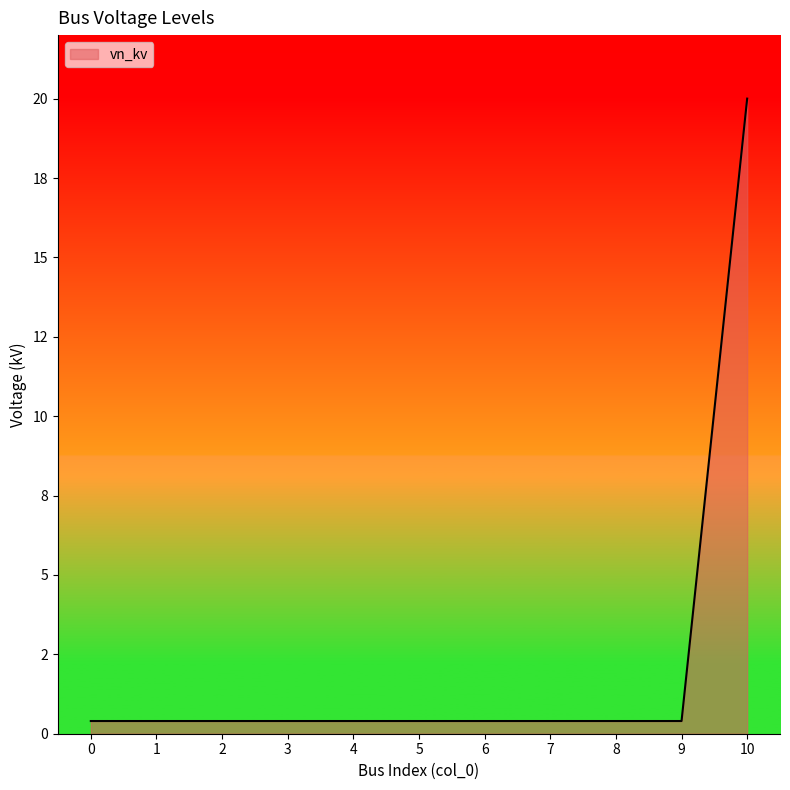

Does the chart display data point markers on the line(s)?

No